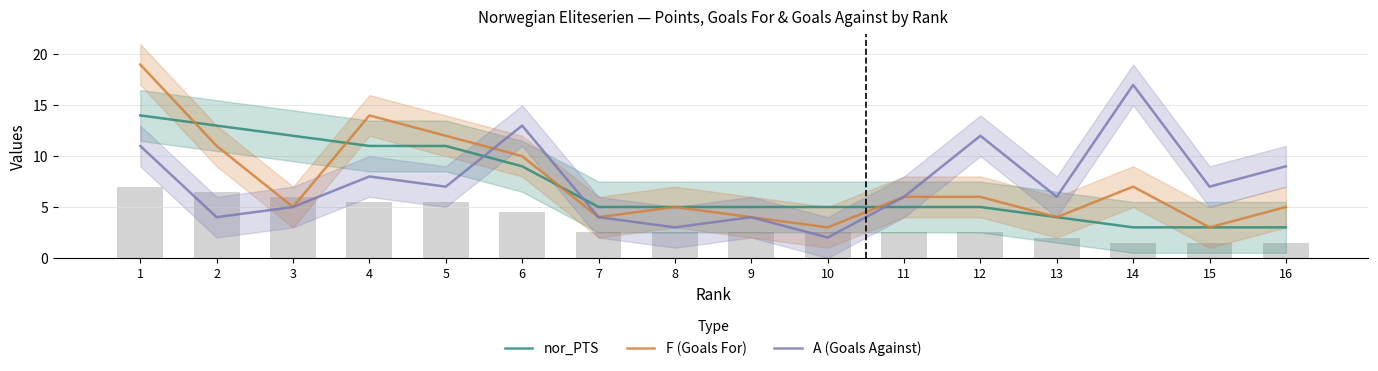

True or false: nor_PTS has a value of 16 at 6.

False